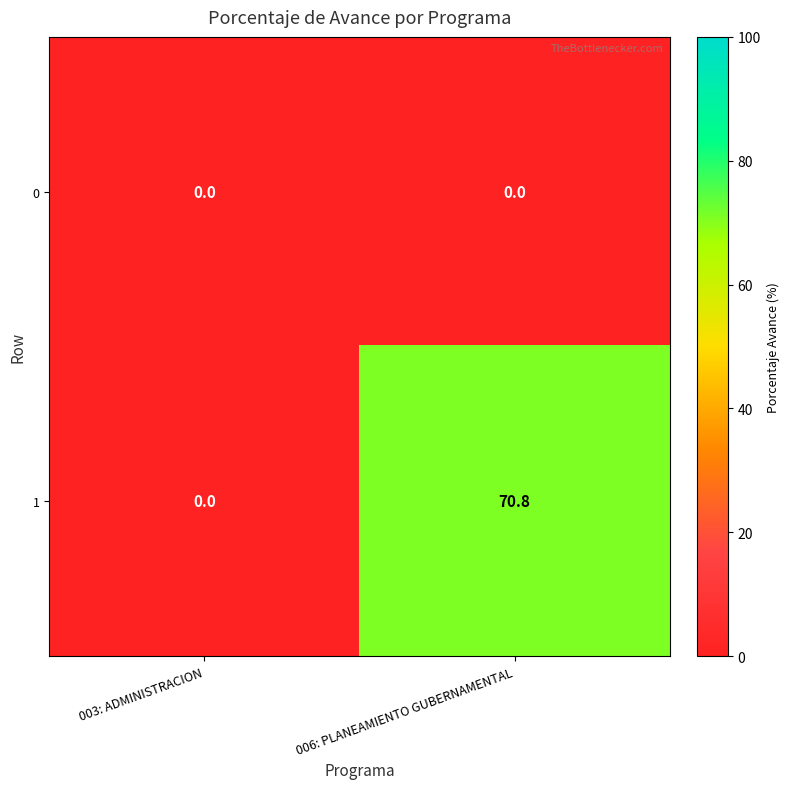

How many data points does each series have?

2